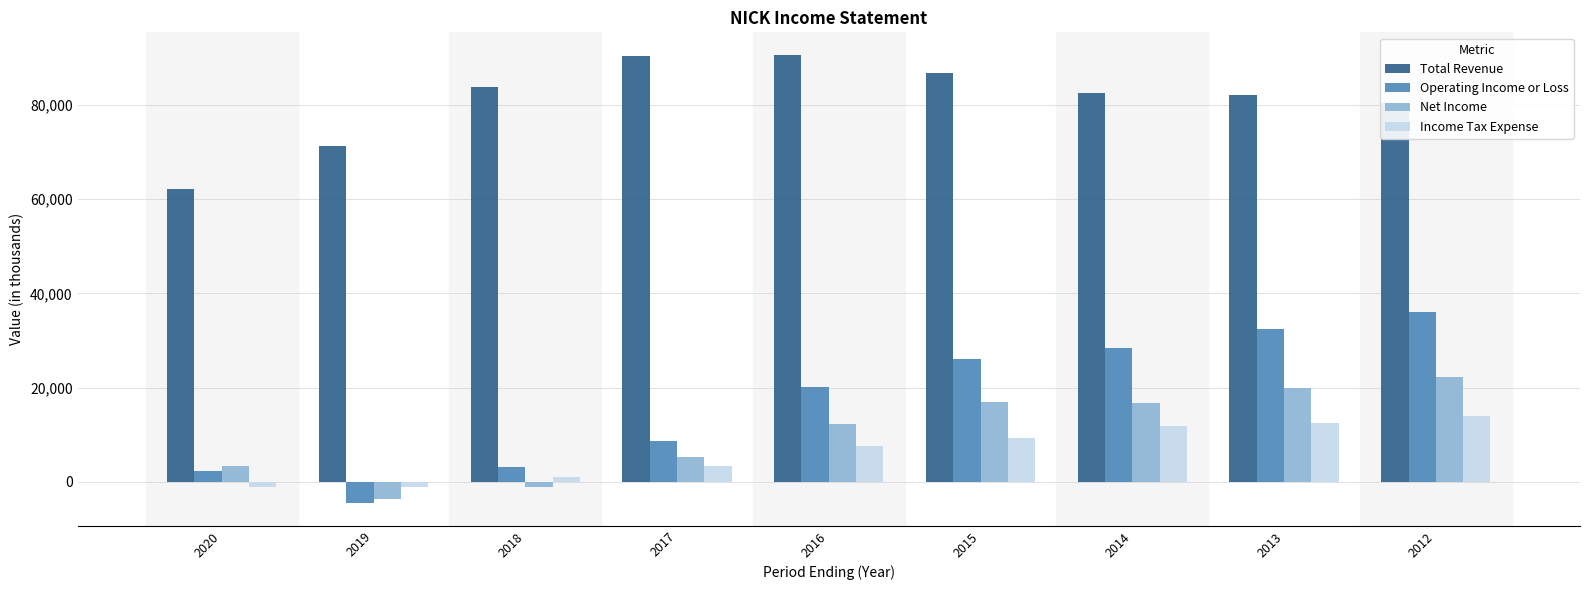

Where is Net Income nearest to the value 9300?

2016